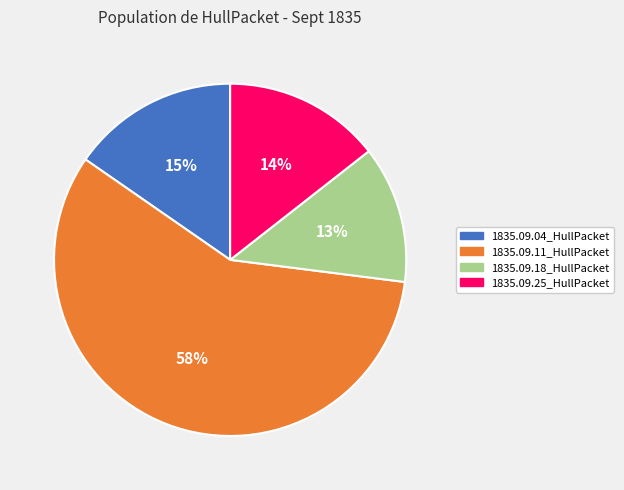

Do 1835.09.25_HullPacket and 1835.09.11_HullPacket together represent more than half of the pie?

Yes